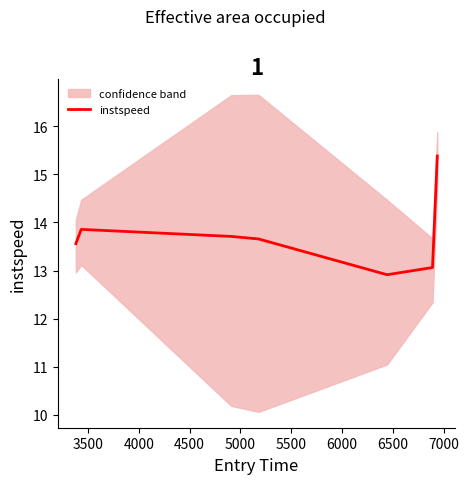

What is the difference between the values at 4500 and 4000?

0.1